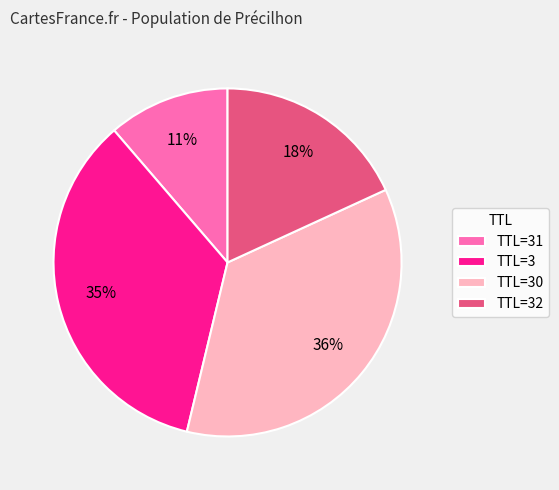

To the nearest percent, what portion does TTL=30 represent?

36%